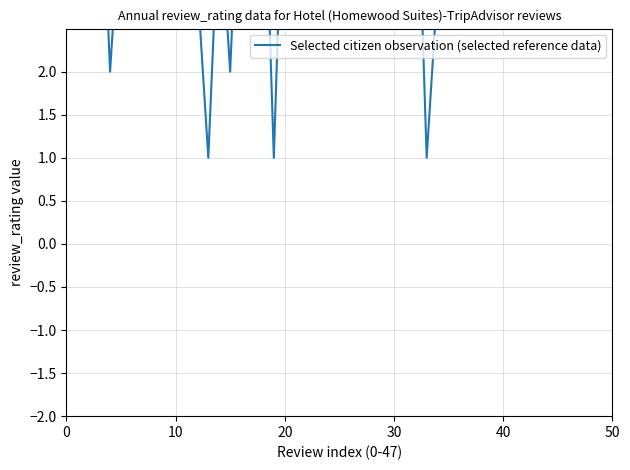

Approximately how many times larger is the value at 32 compared to 10?

0.2